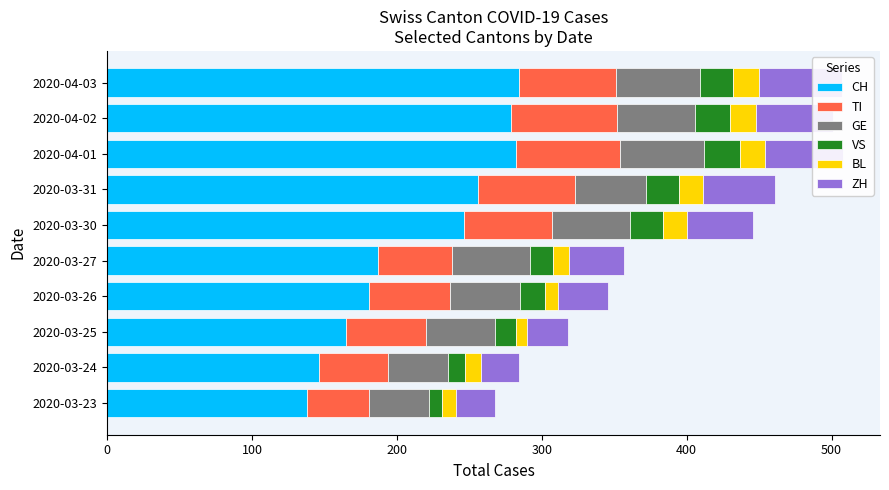

Reading right to left, transcribe all the data shown in this chart.

CH: 284	279	282	256	246	187	181	165	146	138
TI: 67	73	72	67	61	51	56	55	48	43
GE: 58	54	58	49	54	54	48	48	41	41
VS: 23	24	25	23	23	16	17	14	12	9
BL: 18	18	17	16	16	11	9	8	11	10
ZH: 57	53	54	50	46	38	35	28	26	27